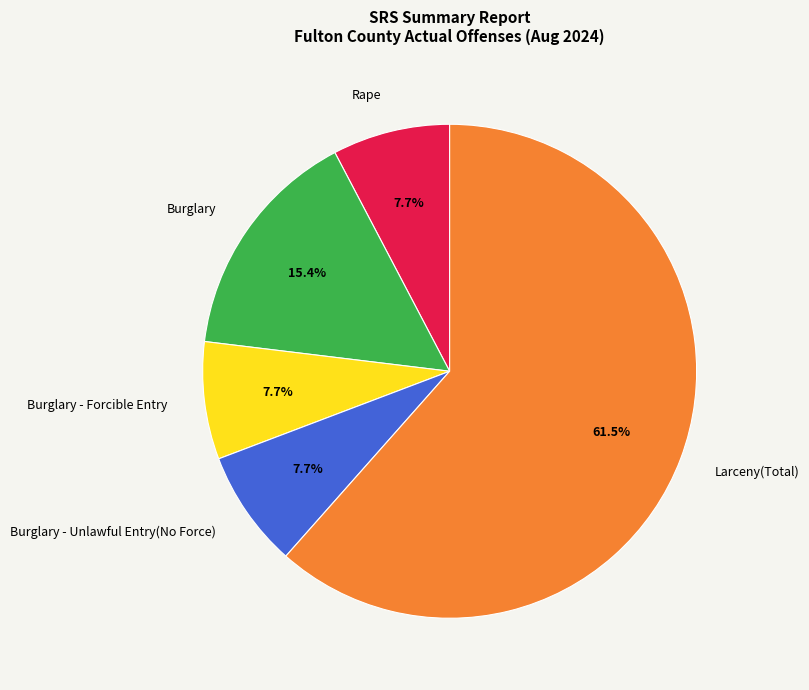

How many slices are in this pie chart?

5